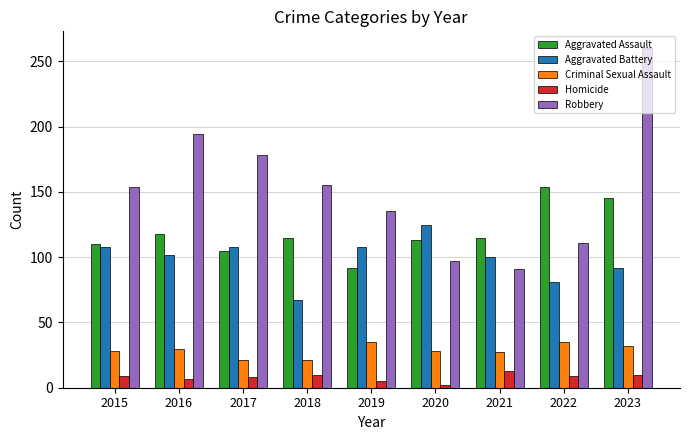

What is the value of the Robbery bar at the 3rd from the left?

178